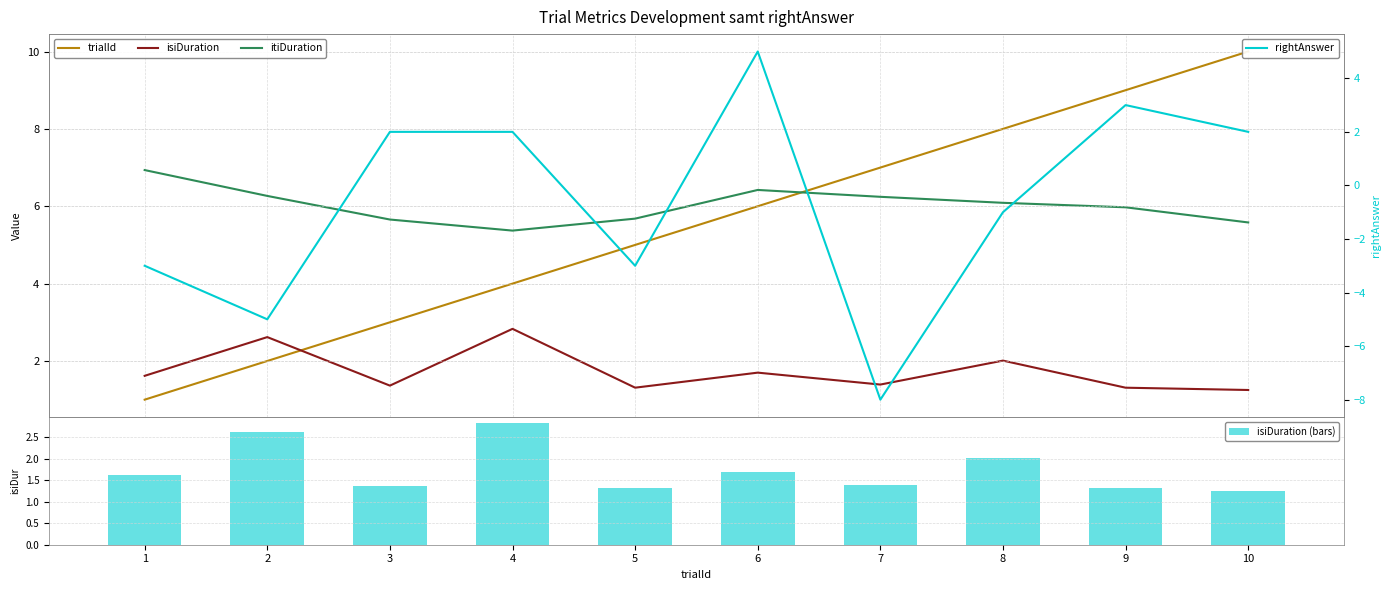

At which label does rightAnswer first exceed 2?

6